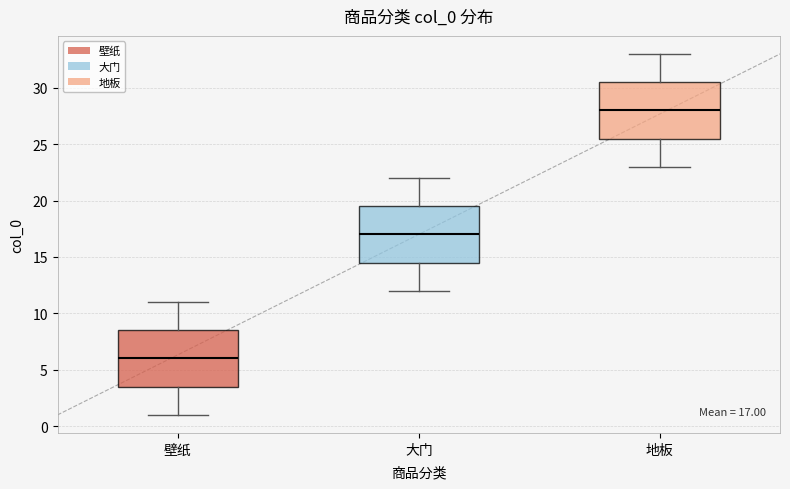

Which box's median line is the lowest?

壁纸